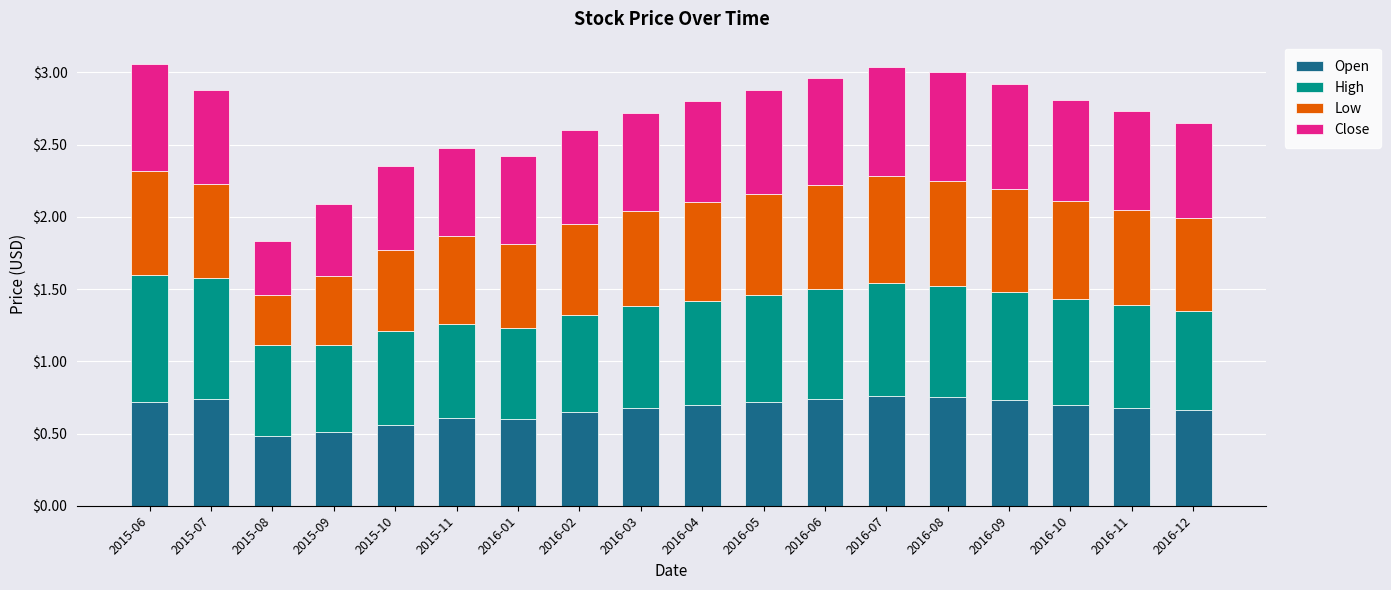

What is the total value across all series at 2016-08?

3.0